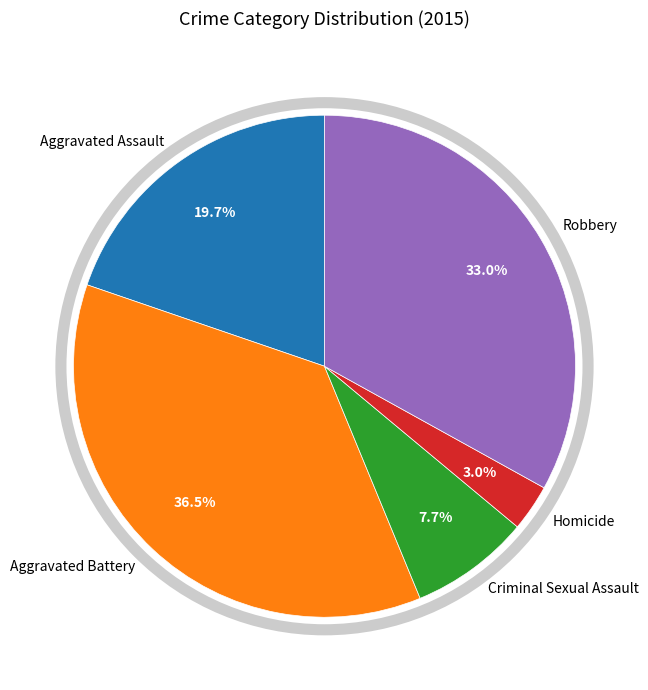

Is it true that Aggravated Assault is 20% of the pie?

True